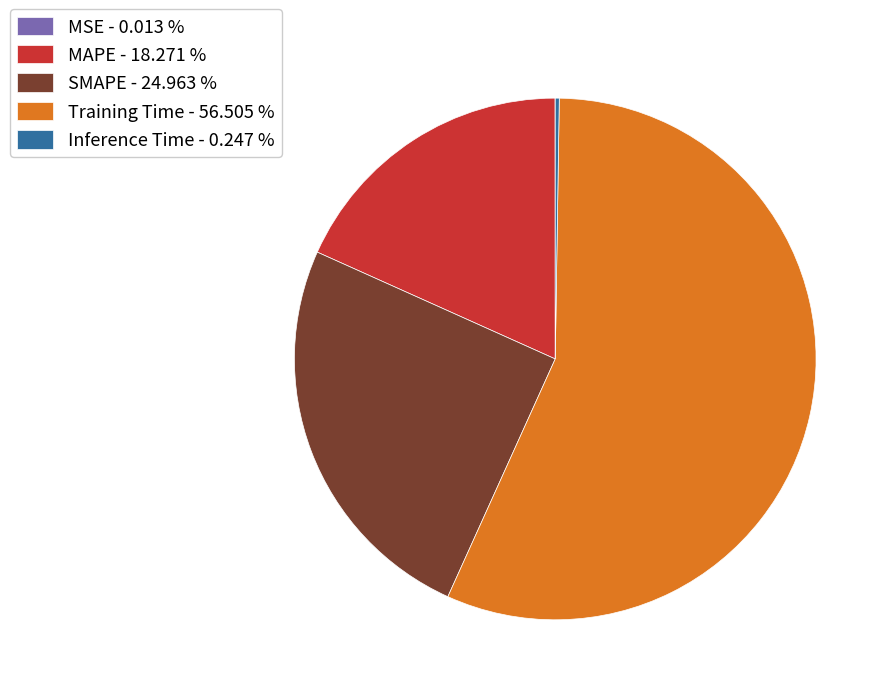

Is there a majority slice in this chart?

Yes